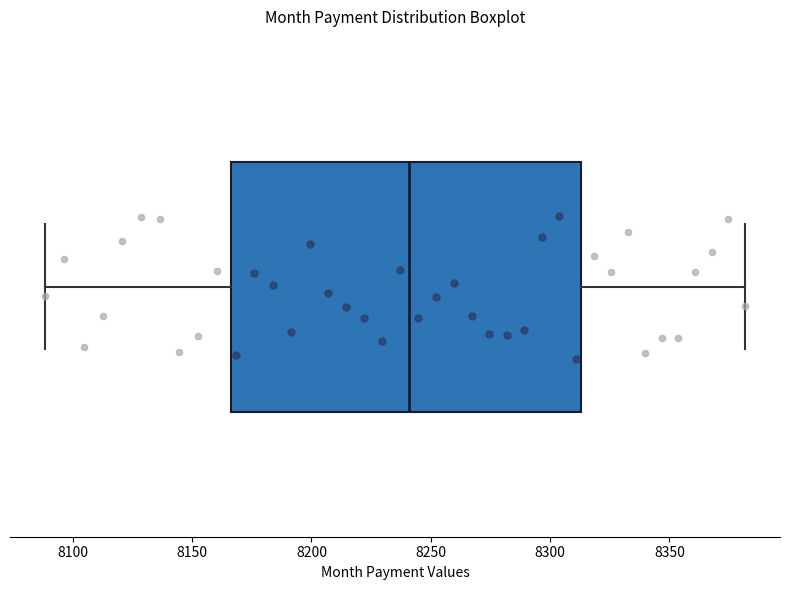

Where does the median line of the box sit on the x-axis? The values are not printed on the chart, so give them approximately, as read against the axis.

8240